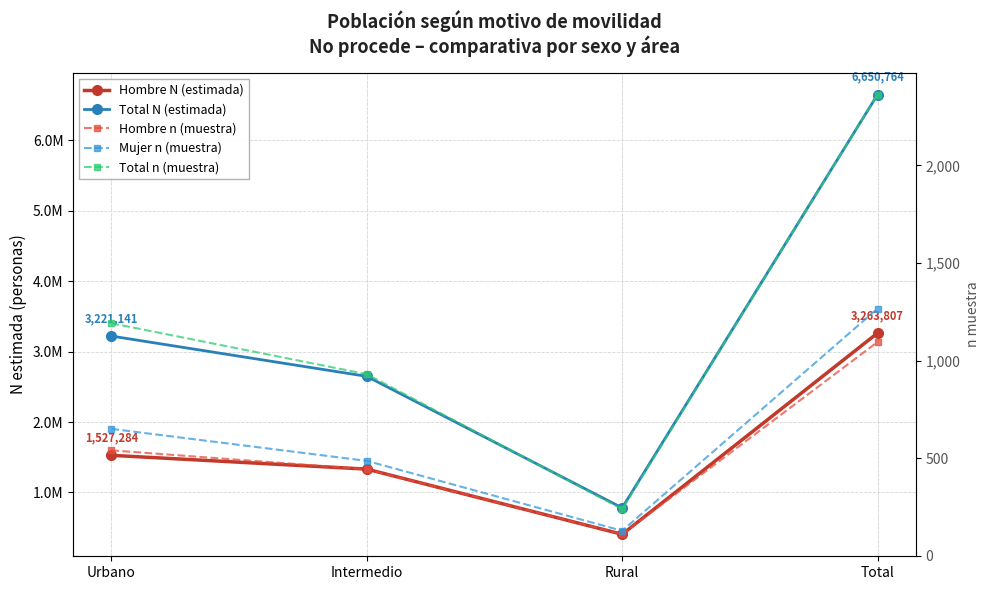

At how many categories does at least one series exceed 6632922?

1